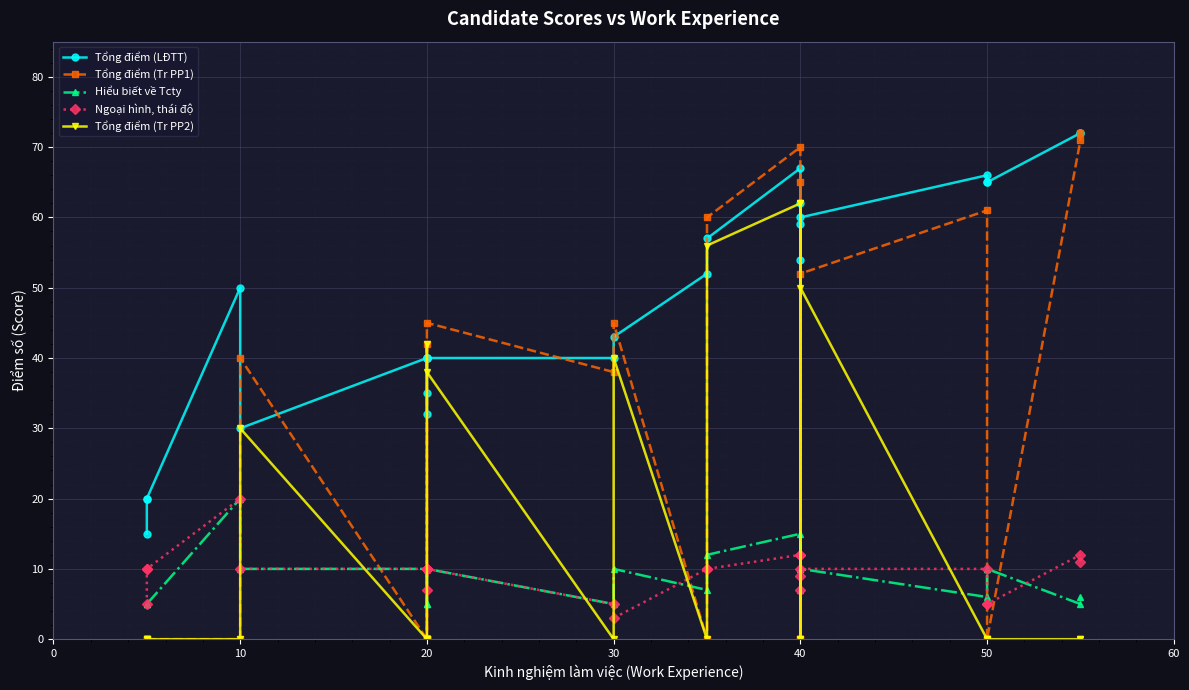

The Hiểu biết về Tcty series shows 10 at 50. True or false?

True